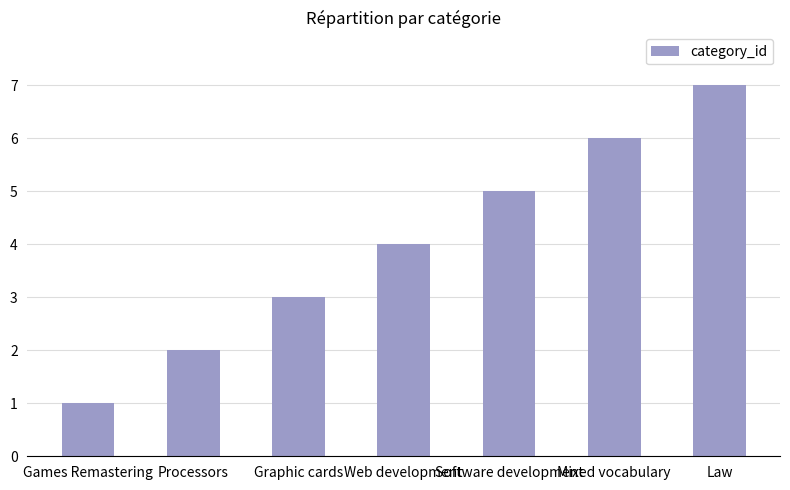

What is the difference between the second highest and second lowest values?

4